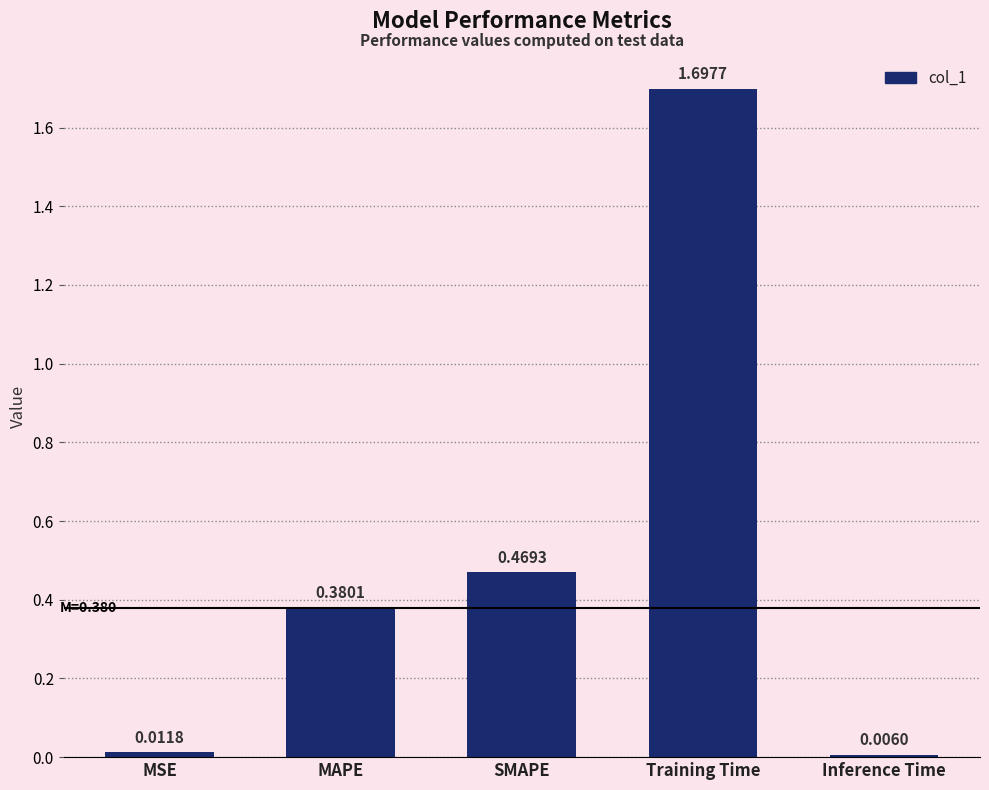

Count the number of categories in the chart.

5